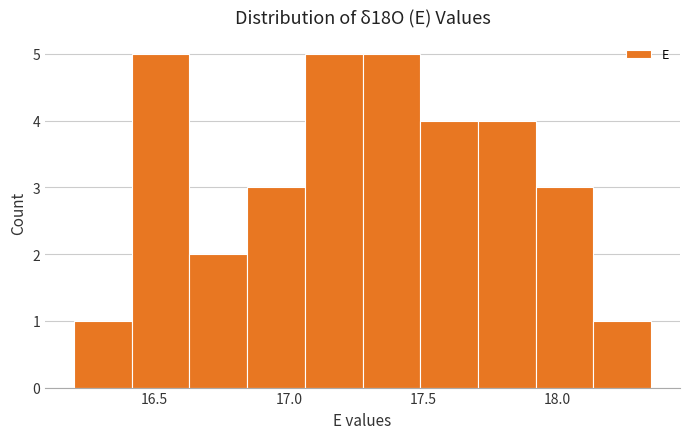

Reading left to right, list every bar in this chart as the range it spans on the x-axis followed by its height. Neither the bar edges nor the heights are printed on the chart, so give them approximately, as read against the axes.

16.200 to 16.415: 1
16.415 to 16.630: 5
16.630 to 16.845: 2
16.845 to 17.060: 3
17.060 to 17.275: 5
17.275 to 17.490: 5
17.490 to 17.705: 4
17.705 to 17.920: 4
17.920 to 18.135: 3
18.135 to 18.350: 1